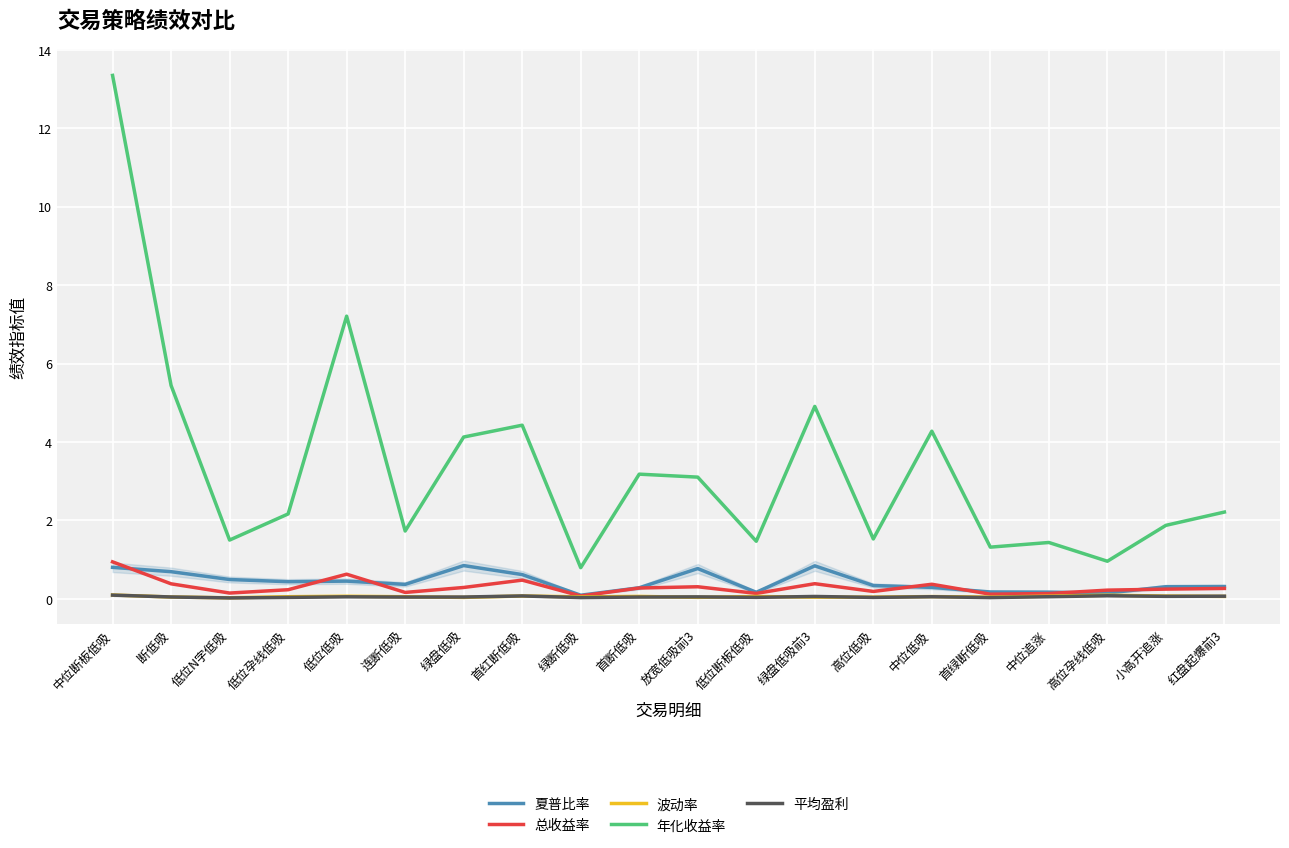

How many distinct data groups are displayed?

5